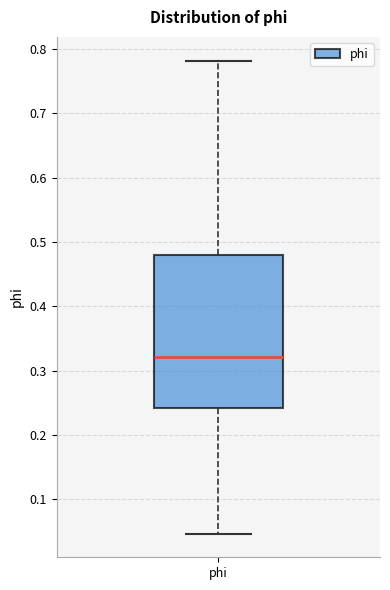

Where is the upper edge of the box for phi on the y-axis? The values are not printed on the chart, so give them approximately, as read against the axis.

0.48